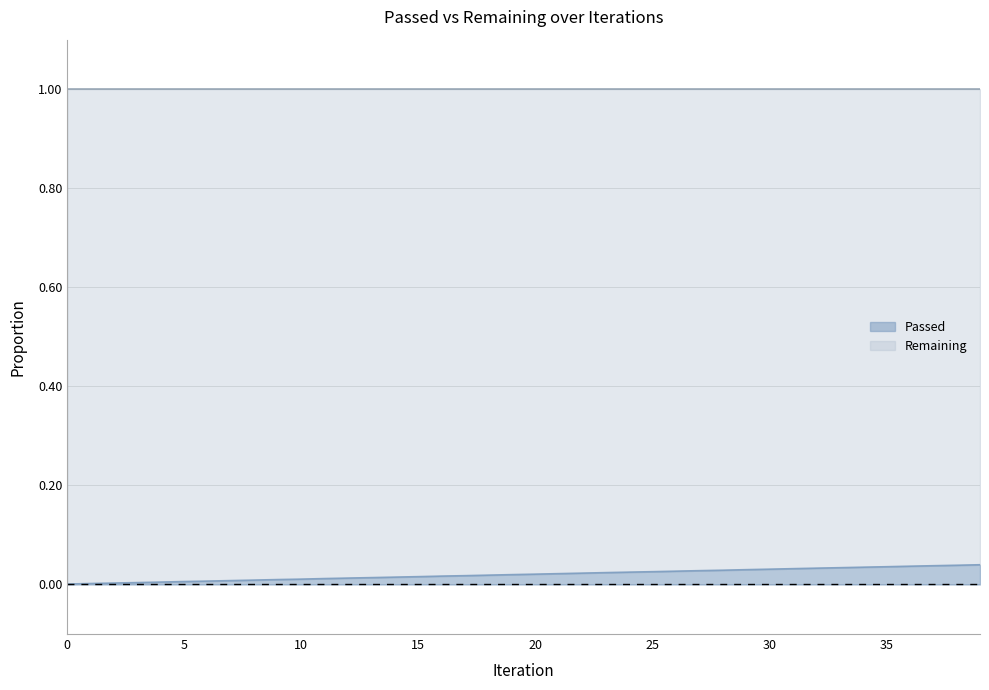

Rank the categories by value from lowest to highest.

0, 1, 2, 3, 4, 5, 6, 7, 8, 9, 10, 11, 12, 13, 14, 15, 16, 17, 18, 19, 20, 21, 22, 23, 24, 25, 26, 27, 28, 29, 30, 31, 32, 33, 34, 35, 36, 37, 38, 39